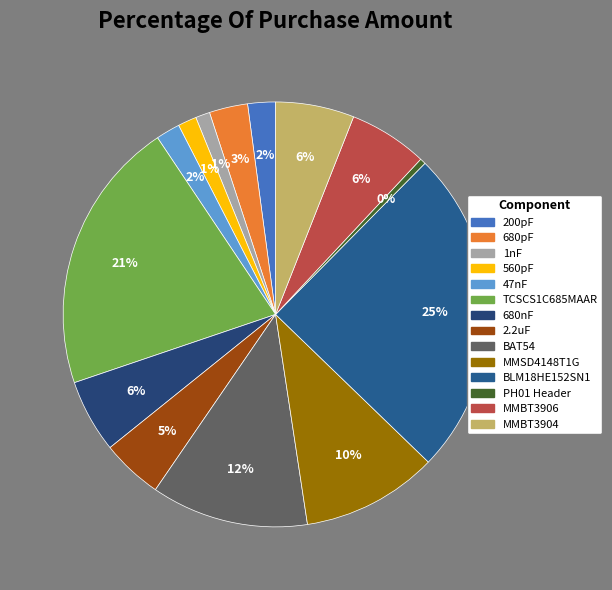

To the nearest percent, what is the difference between the 560pF and 680pF slice percentages?

2%